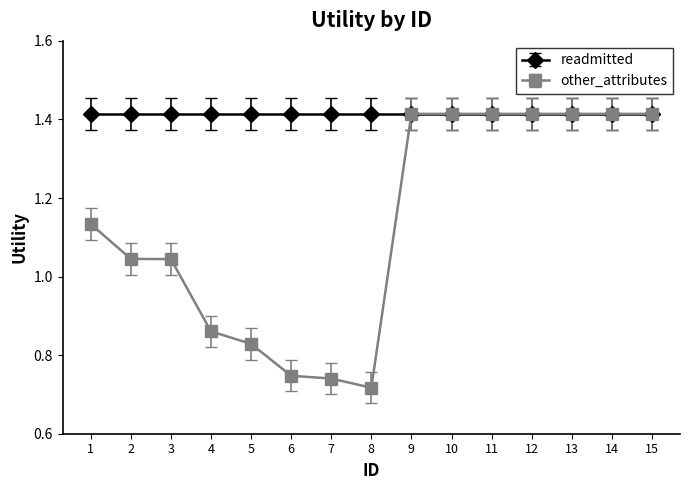

Count the number of data series in this chart.

2